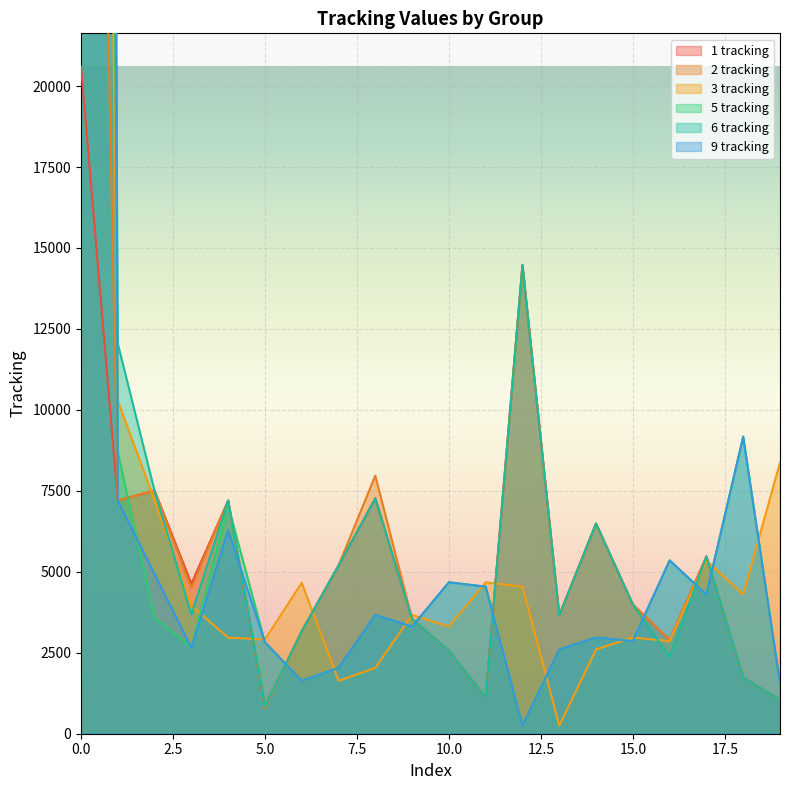

Is it true that 2 tracking equals 794 at 5?

True